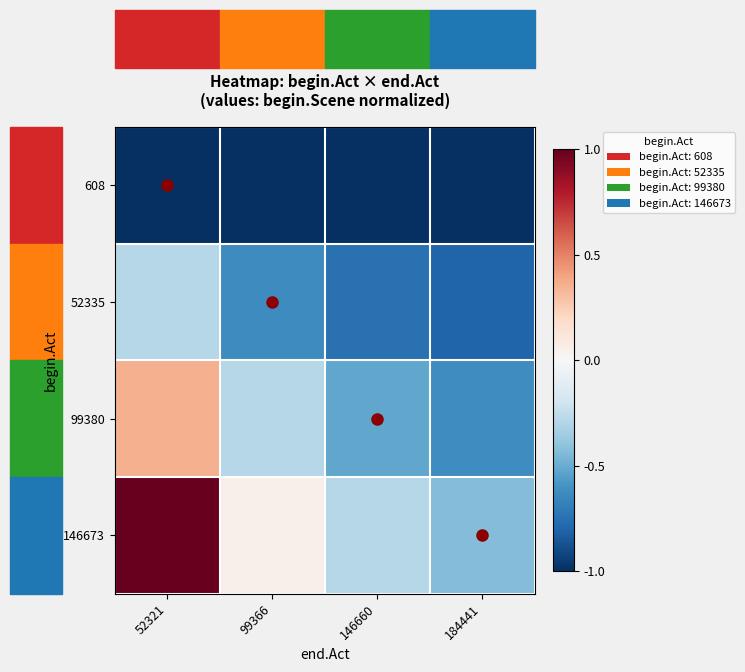

Reading left to right, what are all the values shown in this chart?

608: 52321=-1.0	99366=-1.0	146660=-1.0	184441=-1.0
52335: 52321=-0.3	99366=-0.6	146660=-0.7	184441=-0.8
99380: 52321=0.4	99366=-0.3	146660=-0.5	184441=-0.6
146673: 52321=1.0	99366=0.1	146660=-0.3	184441=-0.4